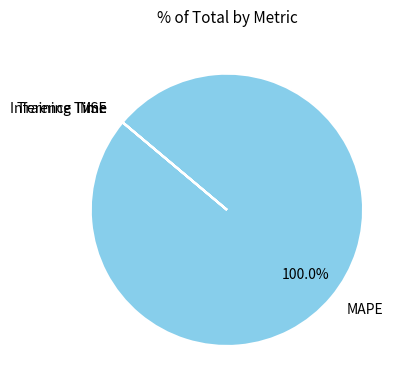

Is there a majority slice in this chart?

Yes